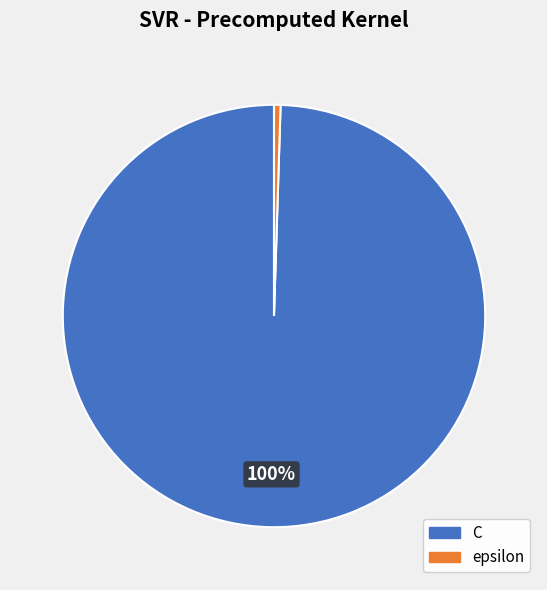

Does epsilon account for over 50% of the chart?

No